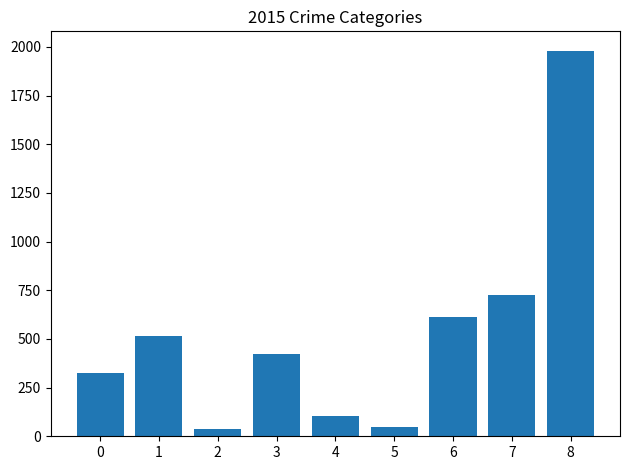

What is the average value?

530